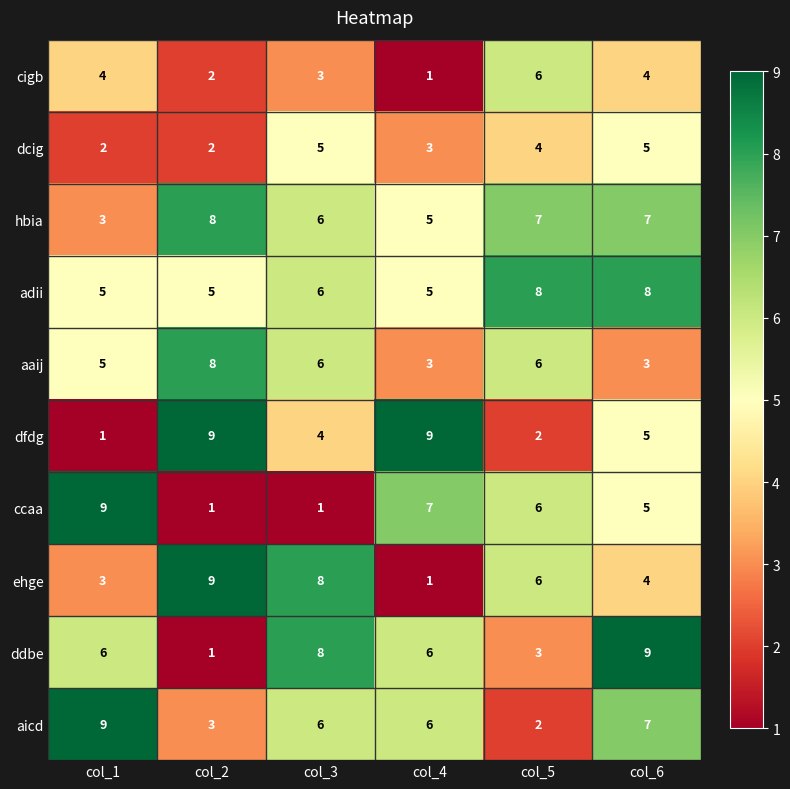

At which category is the sum across all series the highest?

col_6